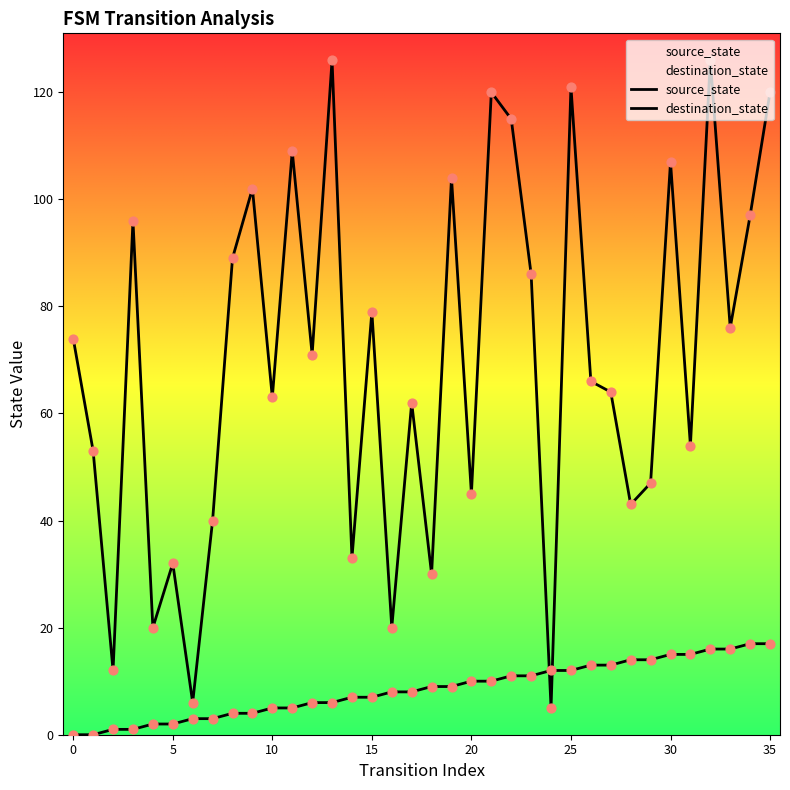

Which series has the largest Y range (max minus min)?

destination_state